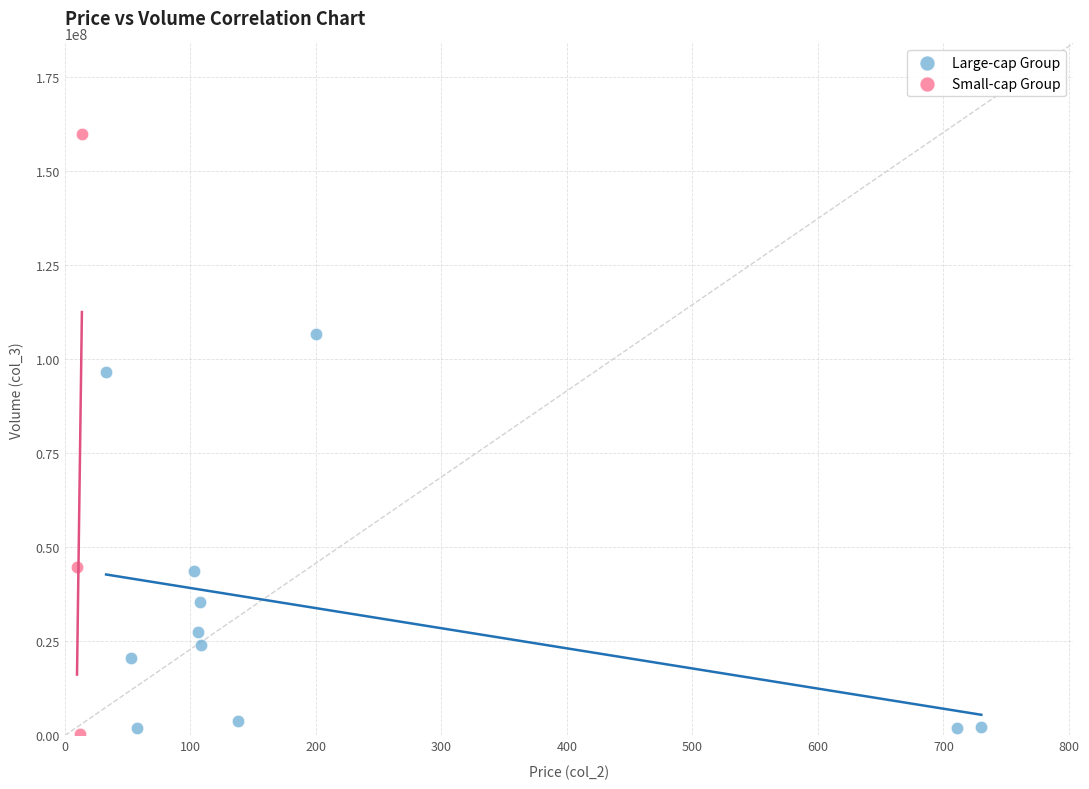

Which series reaches the maximum Y coordinate?

Small-cap Group